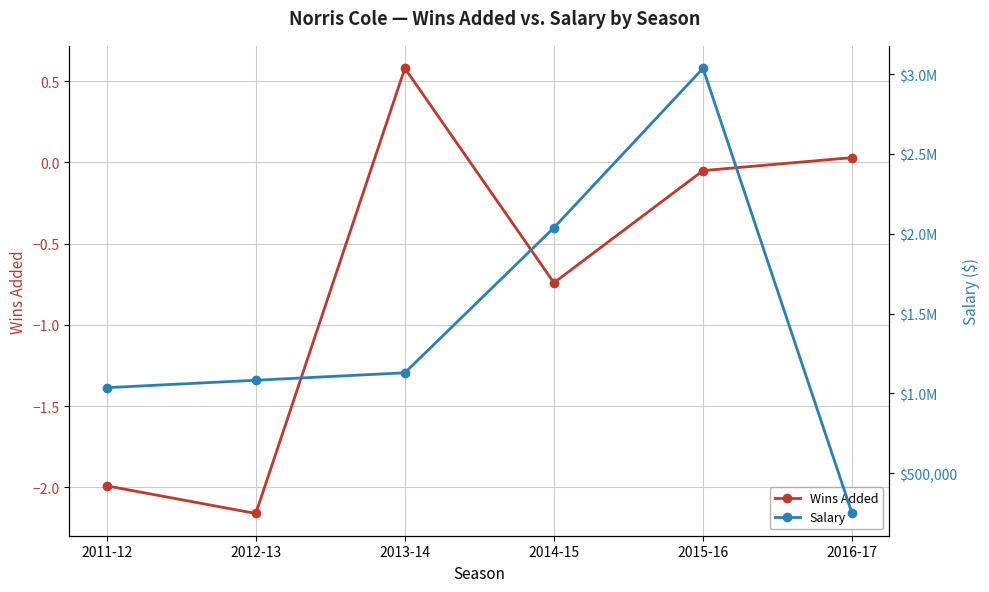

What is the value of the Wins Added point at the 3rd from the left?

0.6